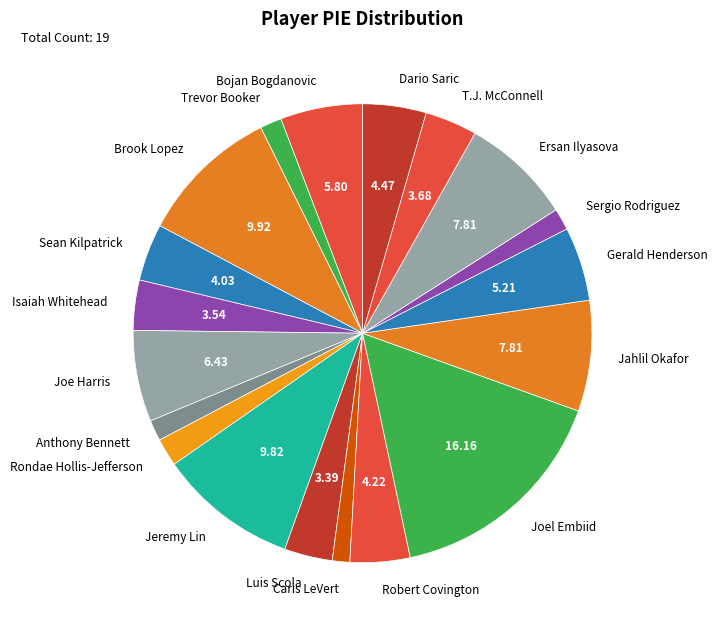

How many segments does this pie chart have?

19